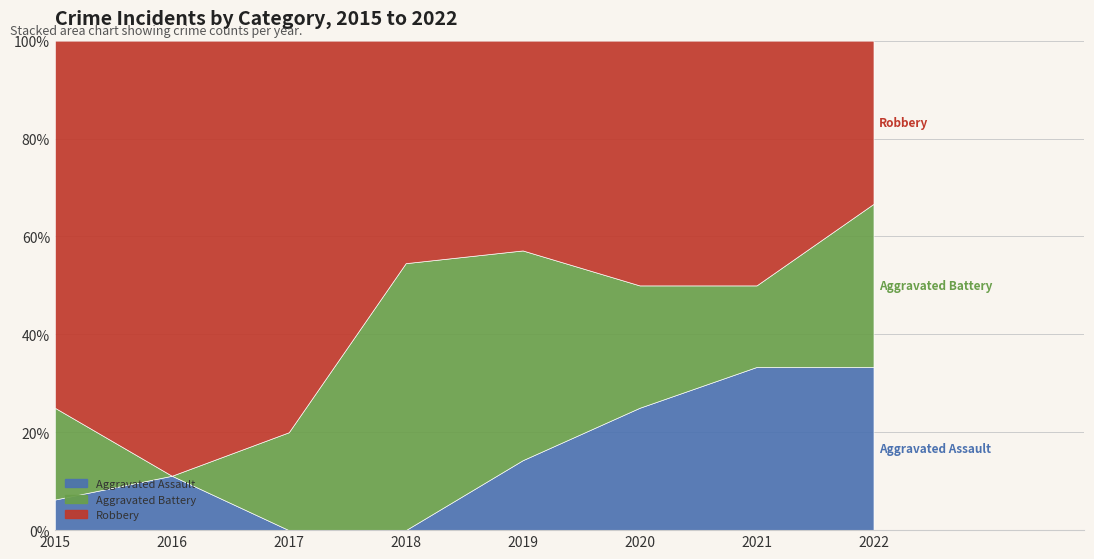

Is it true that Robbery equals 12 at 2015?

True